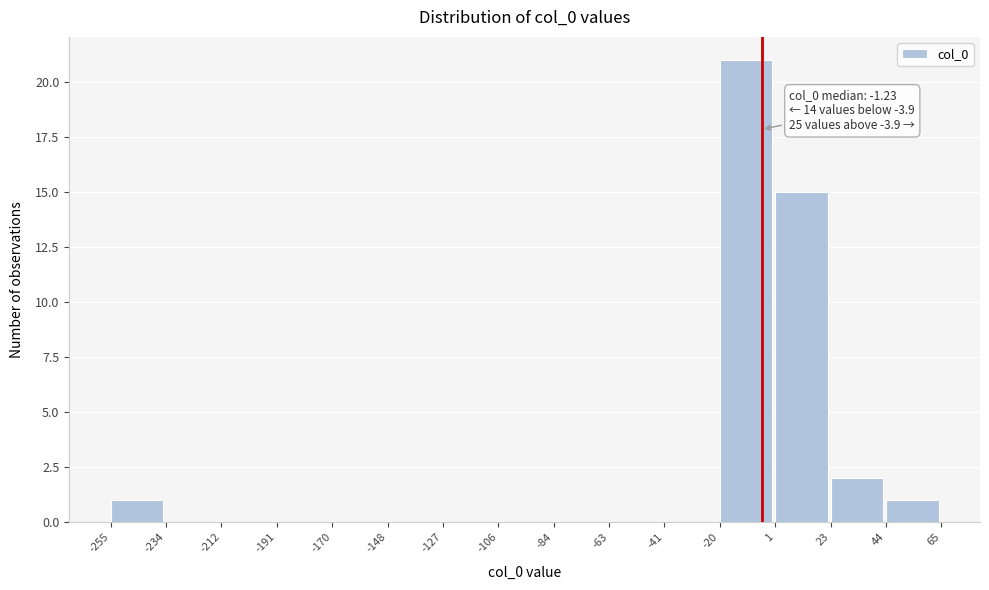

Which range on the x-axis has the tallest bar?

-20 to 1